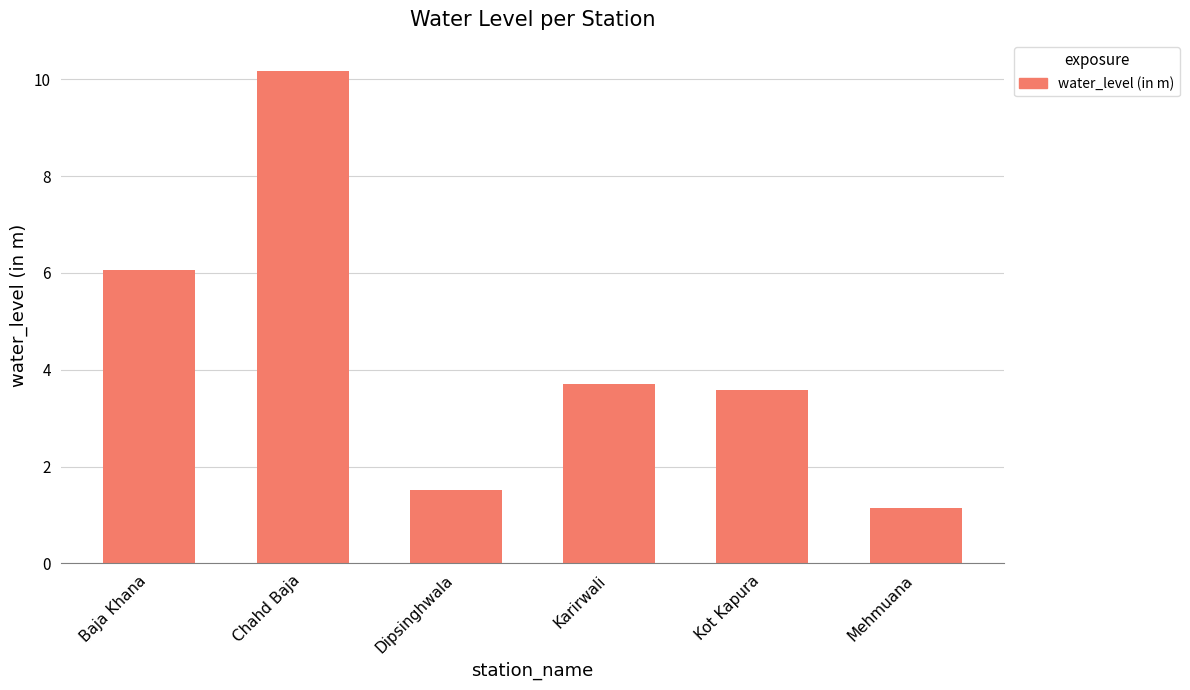

Where does the data first go above 3?

Baja Khana